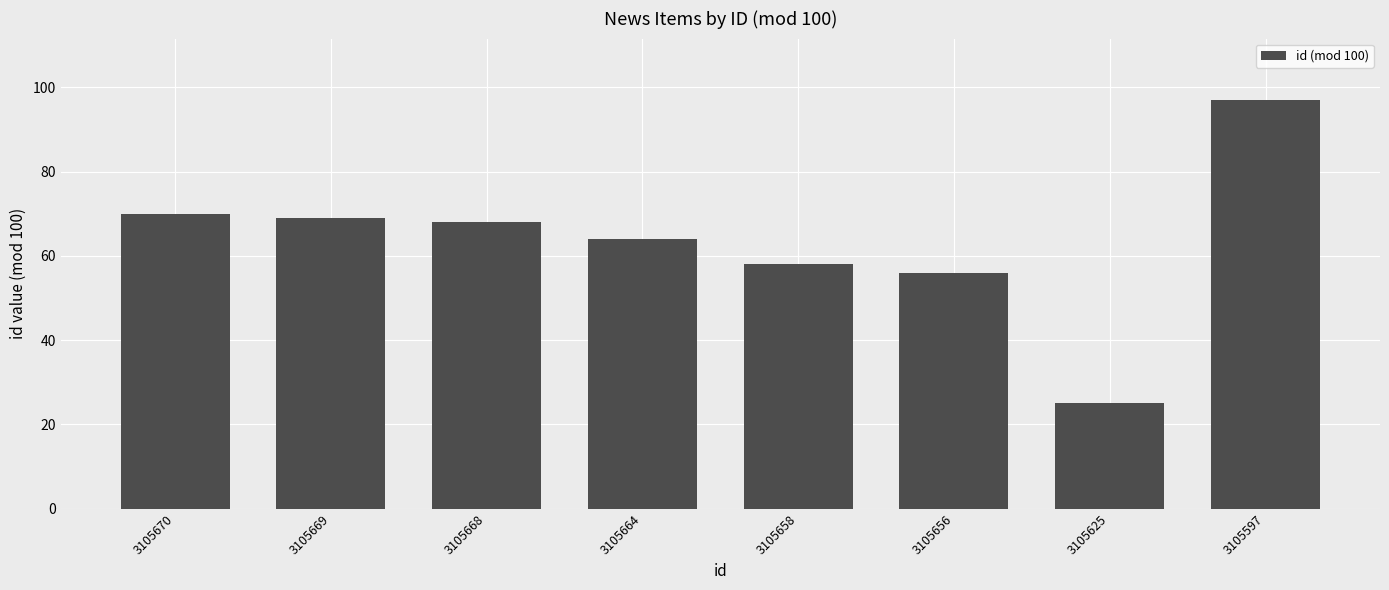

What is the value of the 2nd bar from the left?

69